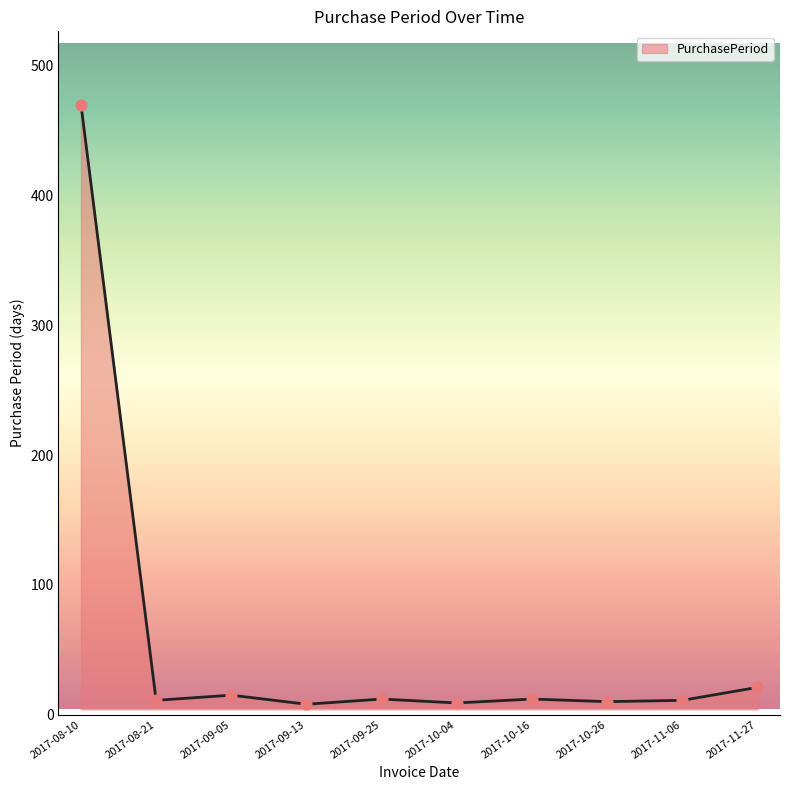

What is the change in value from 2017-09-25 to 2017-10-26?

-2